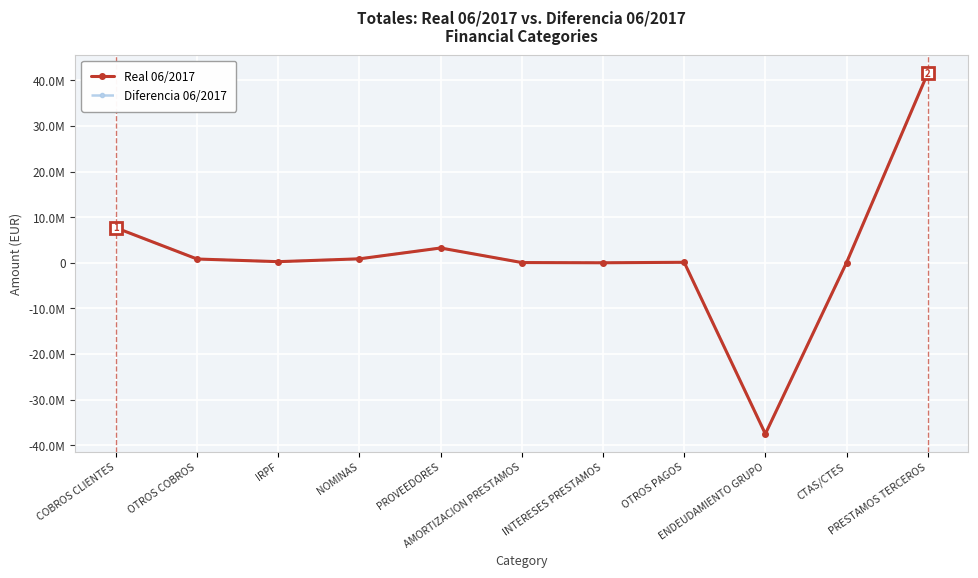

Does the chart display data point markers on the line(s)?

Yes